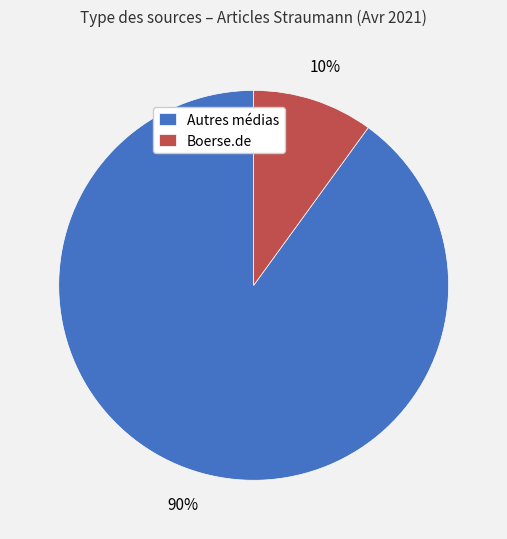

Is it true that Boerse.de is 22% of the pie?

False